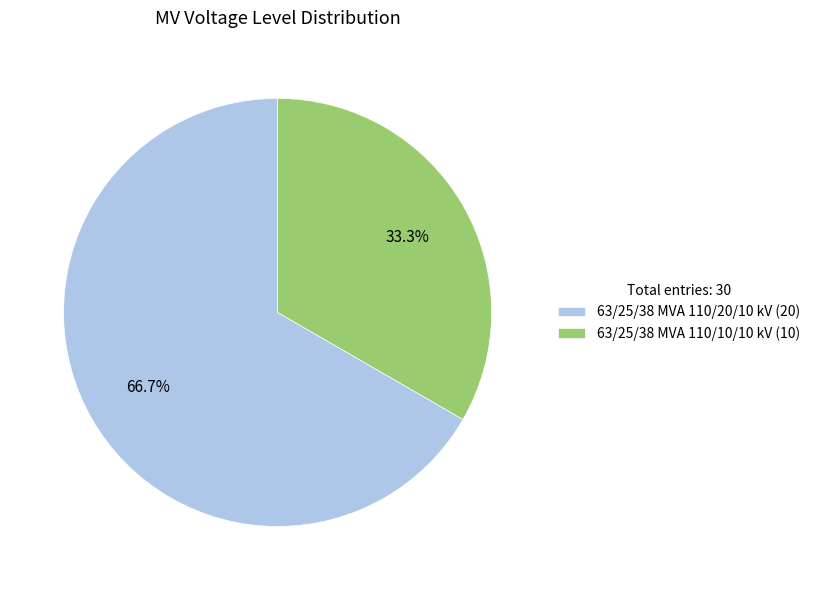

Does 63/25/38 MVA 110/10/10 kV account for over 50% of the chart?

No